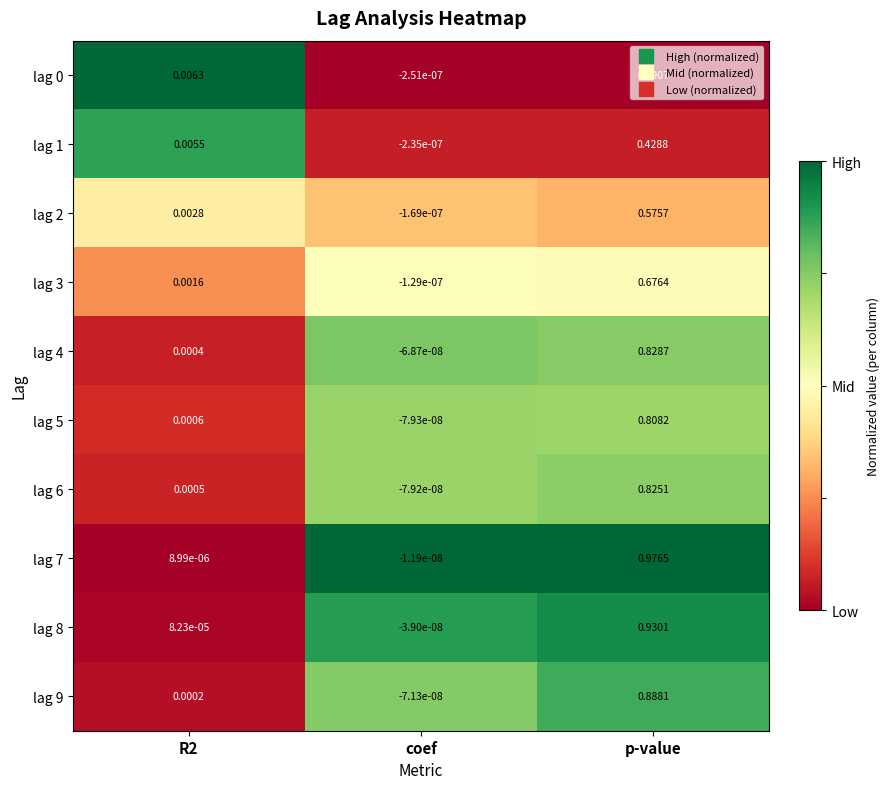

Where is lag 1 nearest to the value 0?

coef